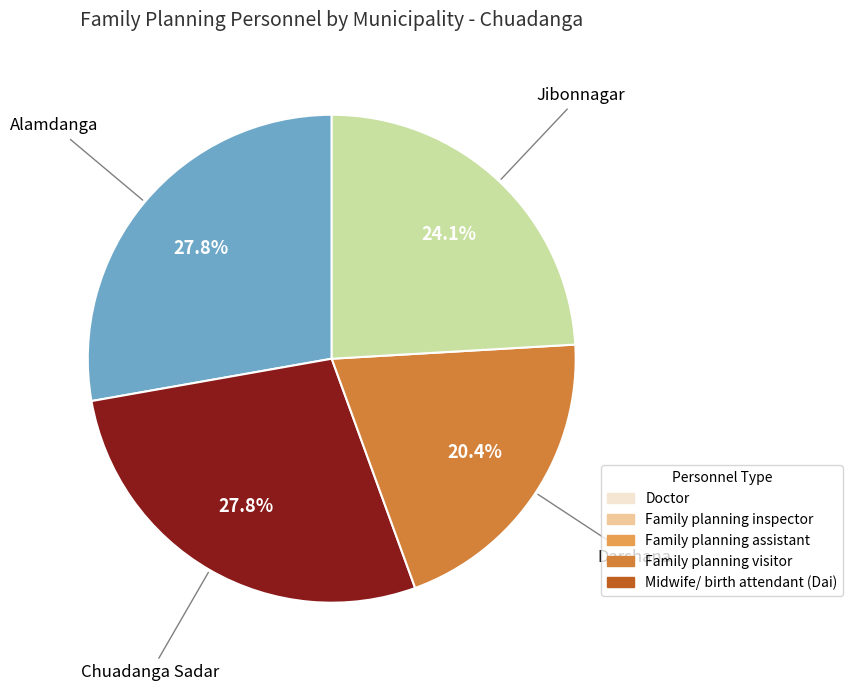

Is there a majority slice in this chart?

No